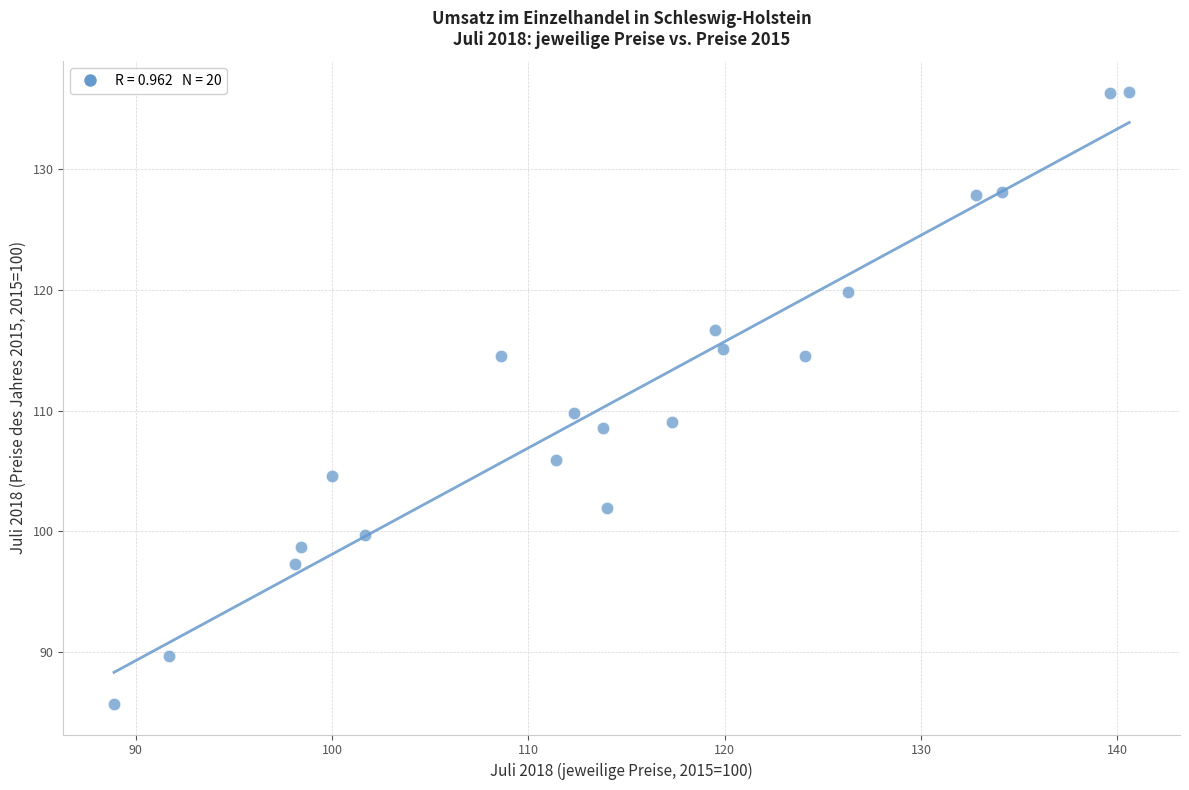

What Y value in the scatter plot is closest to 111?

109.8